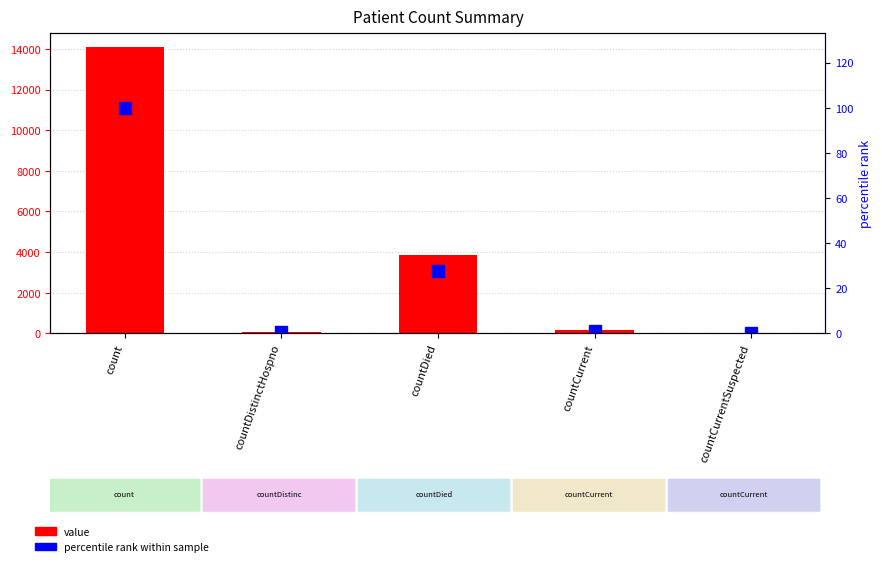

At how many categories does at least one series exceed 6143?

1